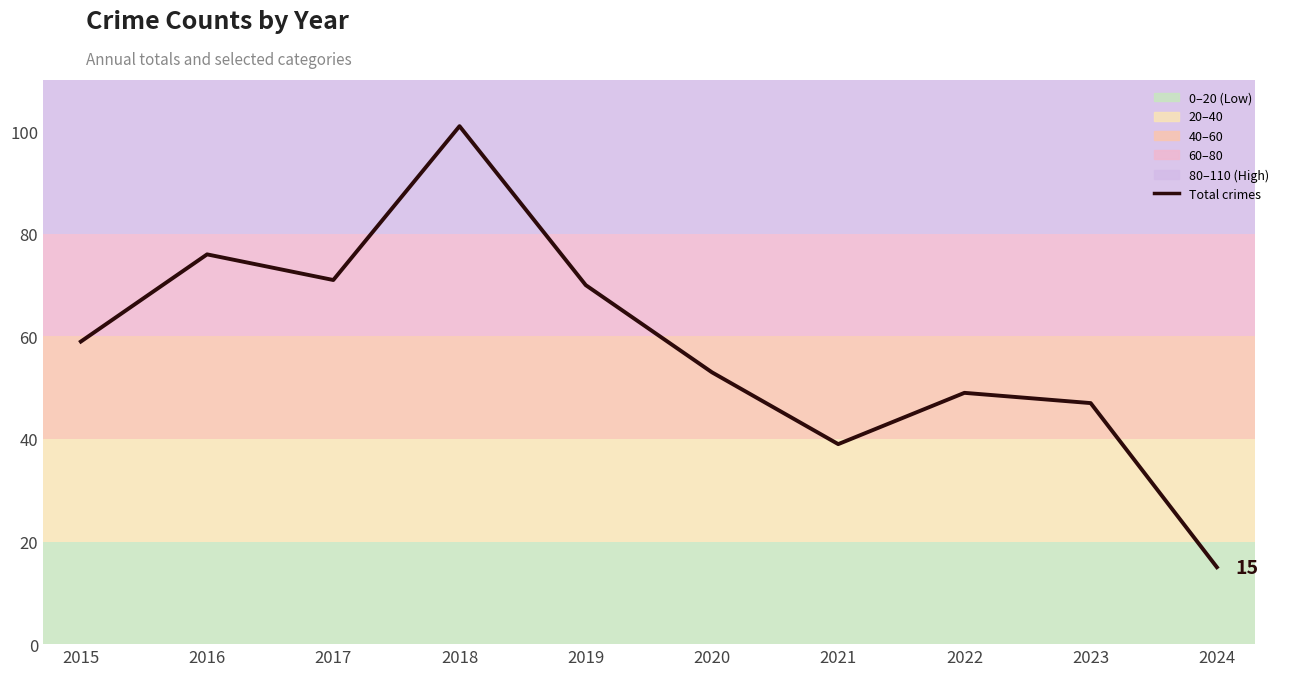

What is the maximum value shown in the chart?

101